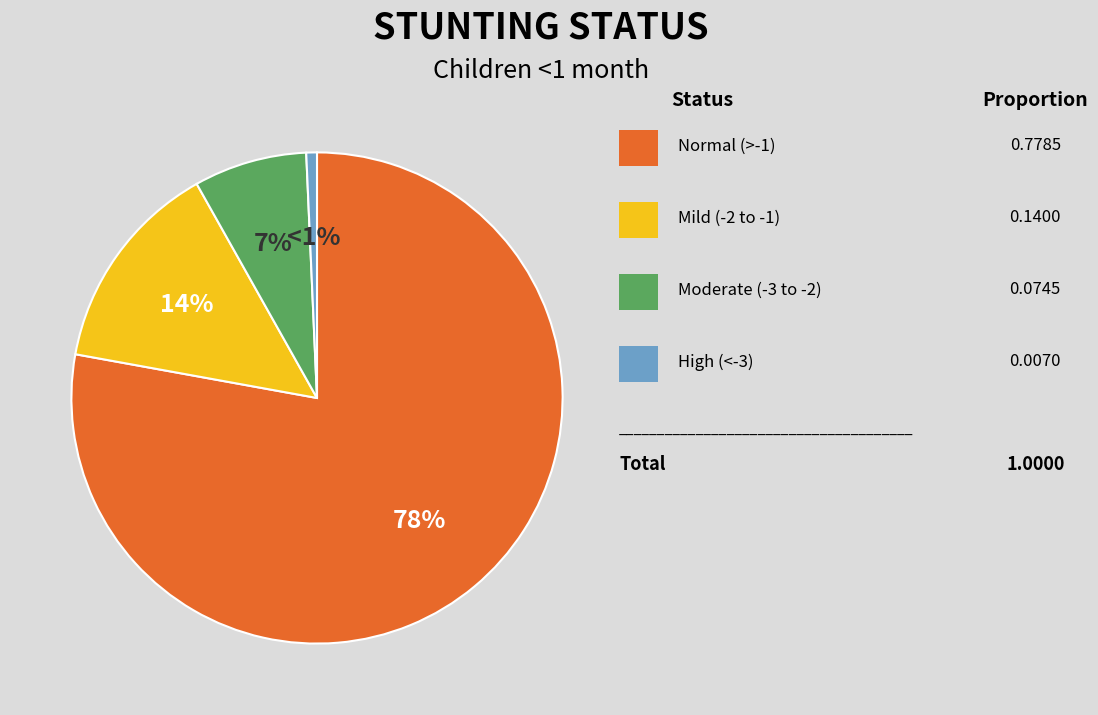

Does any single category account for the majority?

Yes